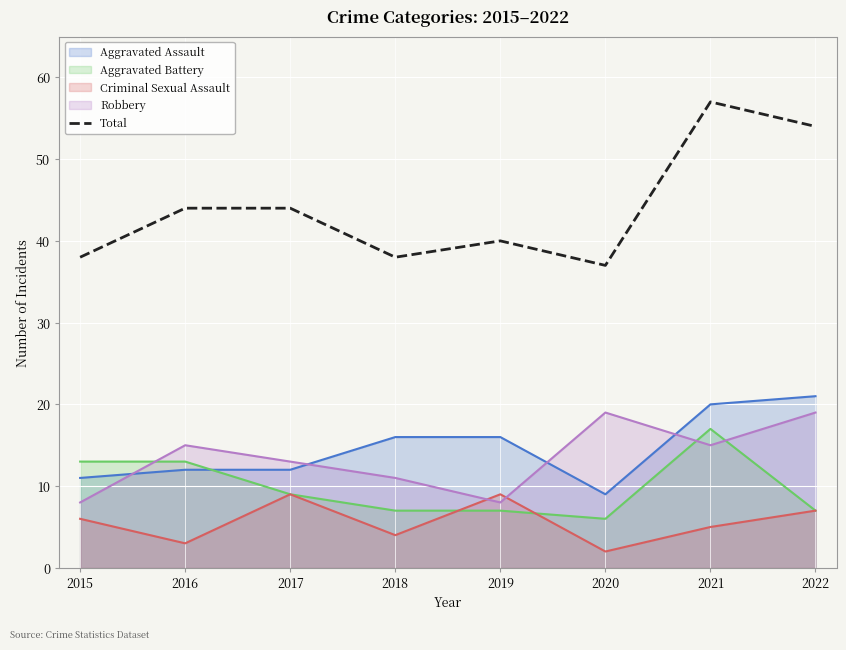

How many points are lower than both their immediate neighbors (excluding endpoints)?

2